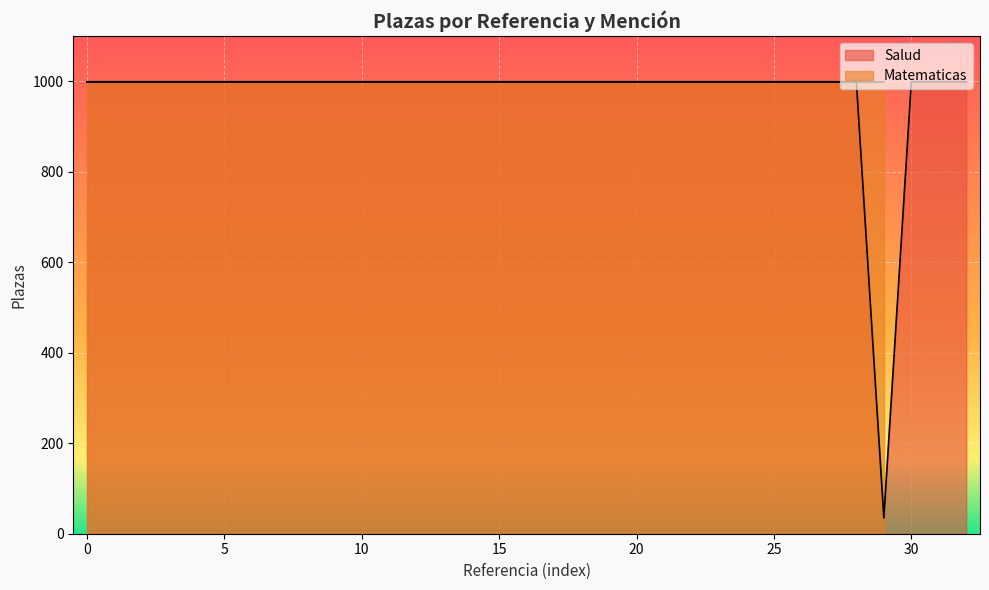

The Salud series shows 999 at 0. True or false?

True